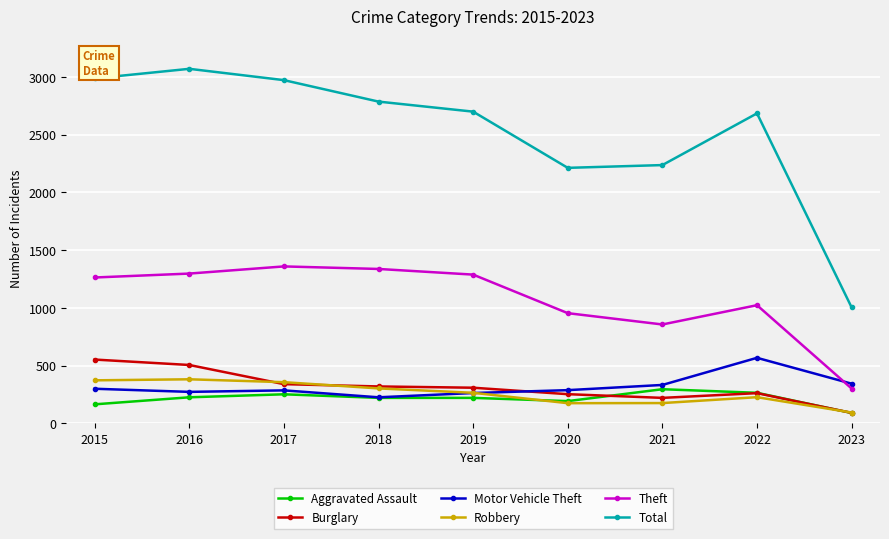

At how many categories does at least one series exceed 1972?

8